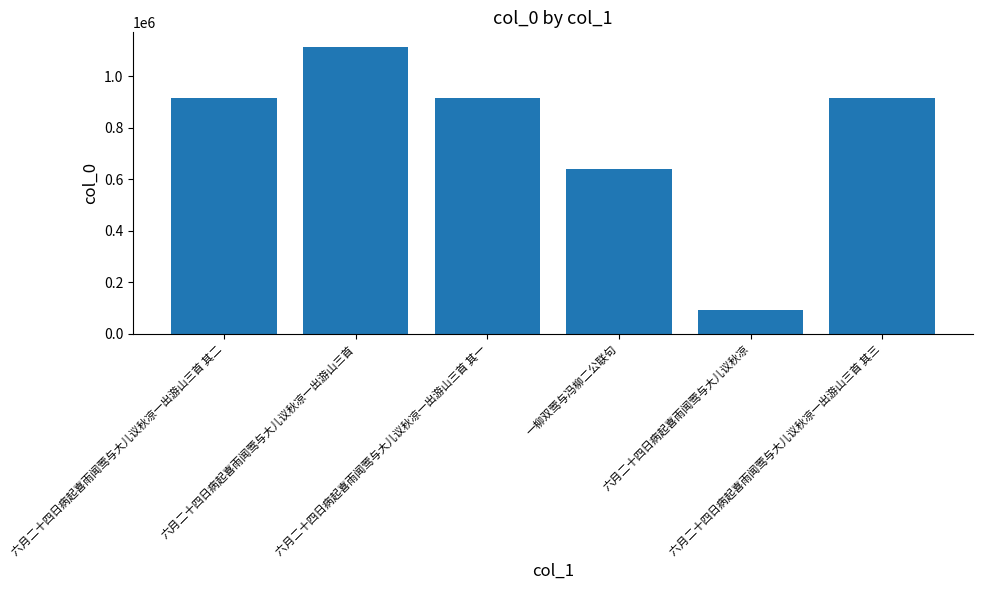

What is the difference between the values at 六月二十四日病起喜雨闻莺与大儿议秋凉一出游山三首 其二 and 六月二十四日病起喜雨闻莺与大儿议秋凉?

821840